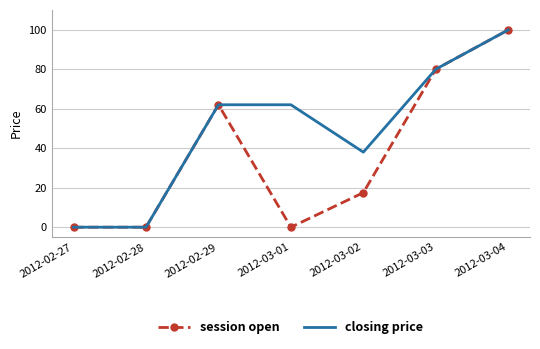

Where does the session open series first go above 17?

2012-02-29